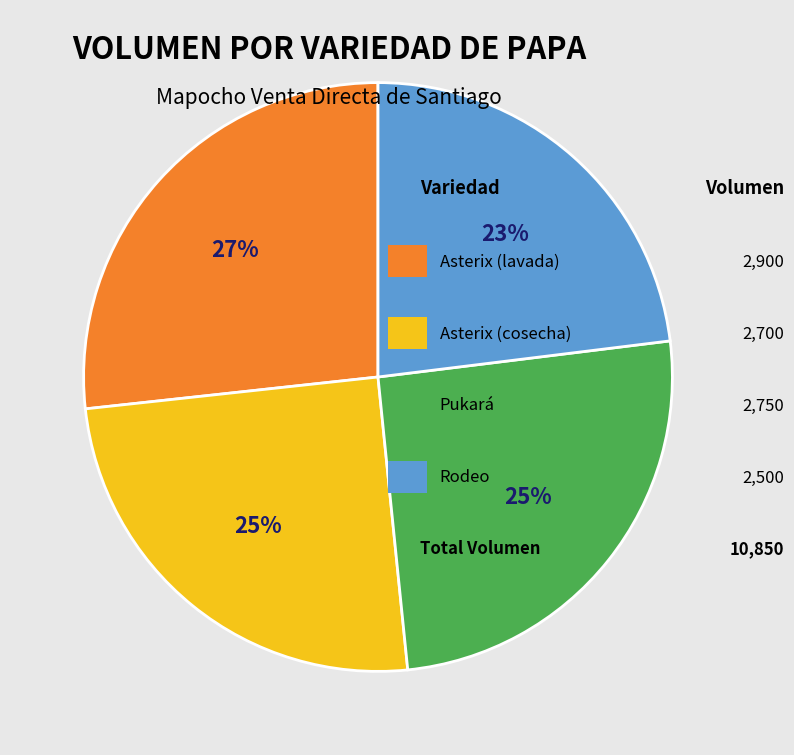

To the nearest percent, what is the difference between the largest and smallest slice percentages?

4%